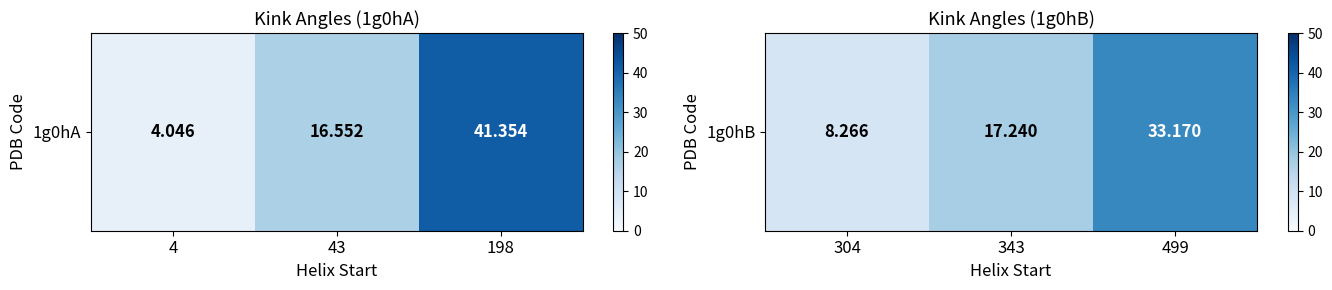

Rank the categories by value from lowest to highest.

304, 343, 499